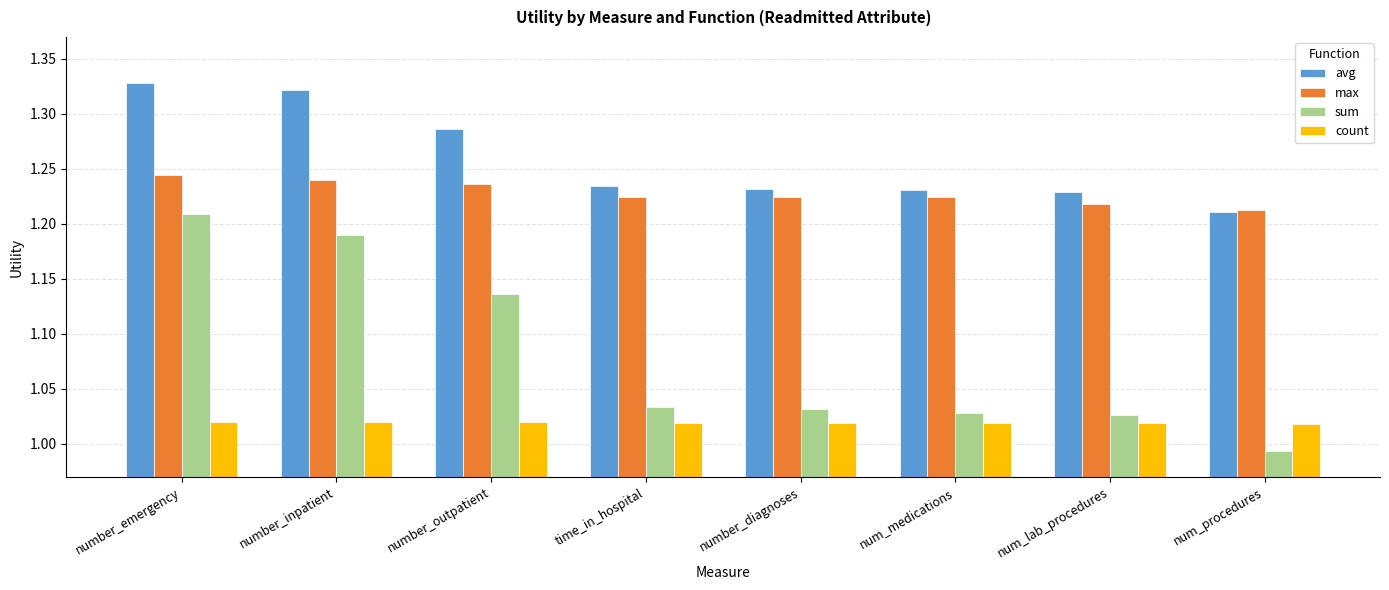

Is it true that max equals 0.5 at num_lab_procedures?

False